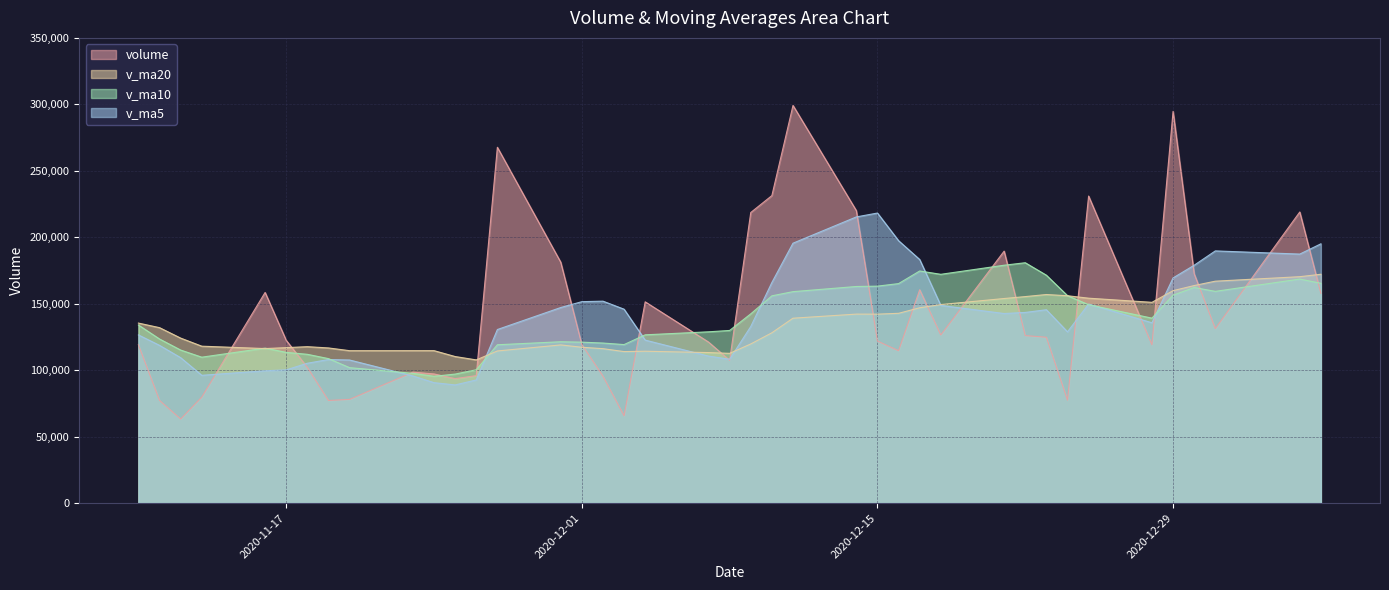

The value of v_ma20 at 2021-01-04 is 170338.2. True or false?

True